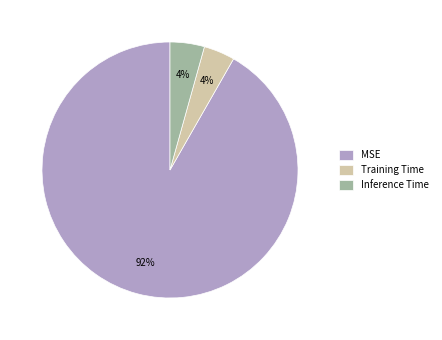

Does Training Time represent more than half of the total?

No